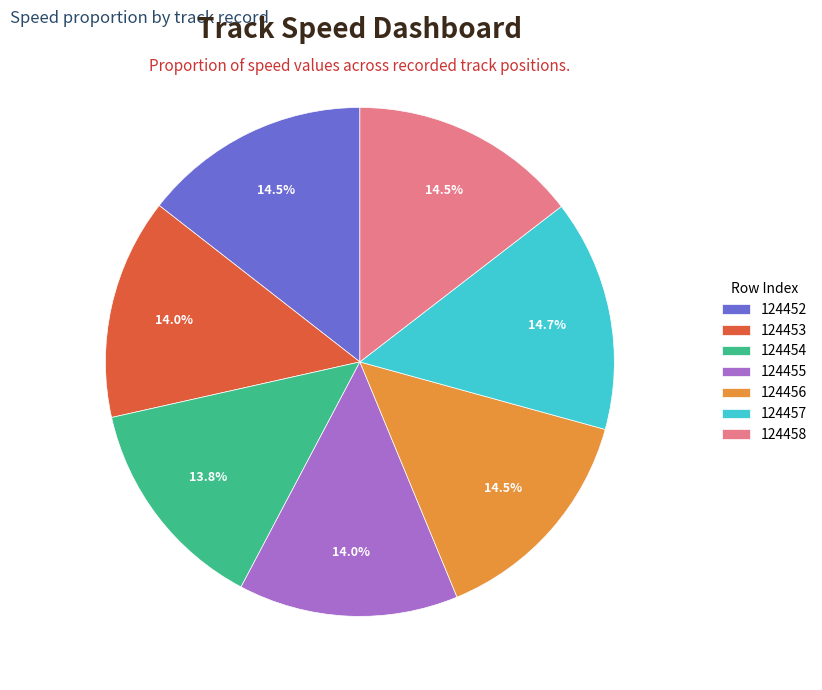

Count the number of slices in the pie.

7